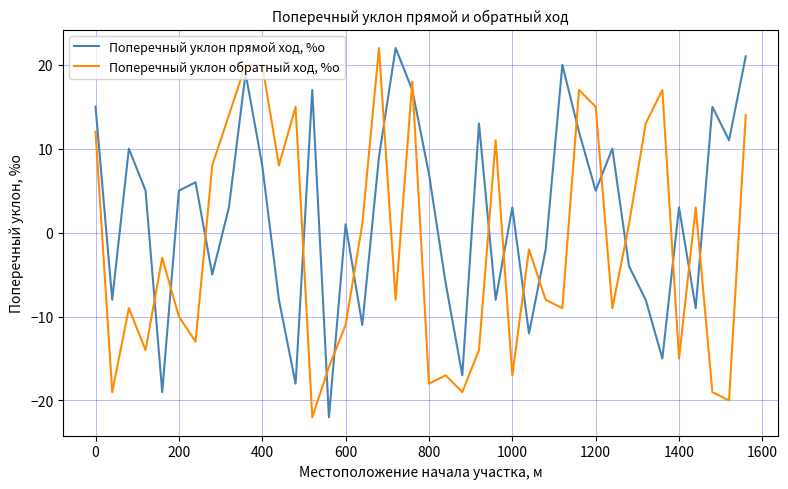

Is this an area chart (filled region under the line)?

No